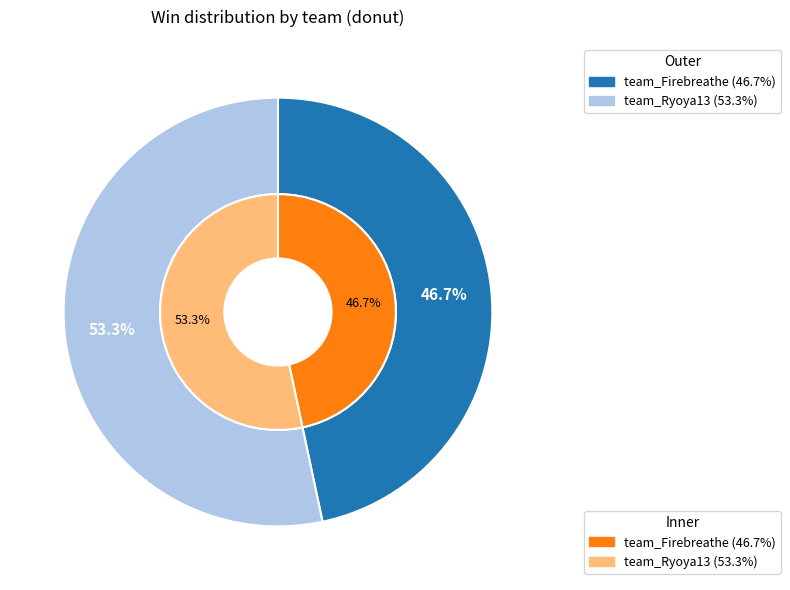

True or false: team_Ryoya13 accounts for 48% of the total.

False